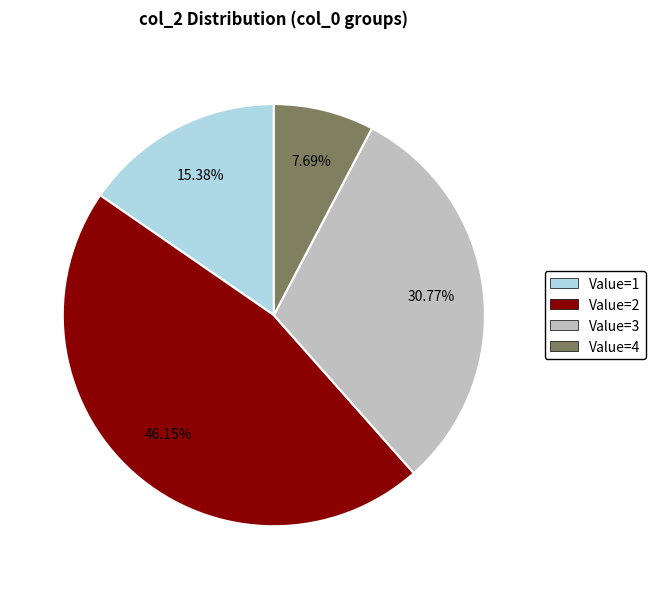

Approximately how many times larger is the value at Value=1 compared to Value=2?

0.3